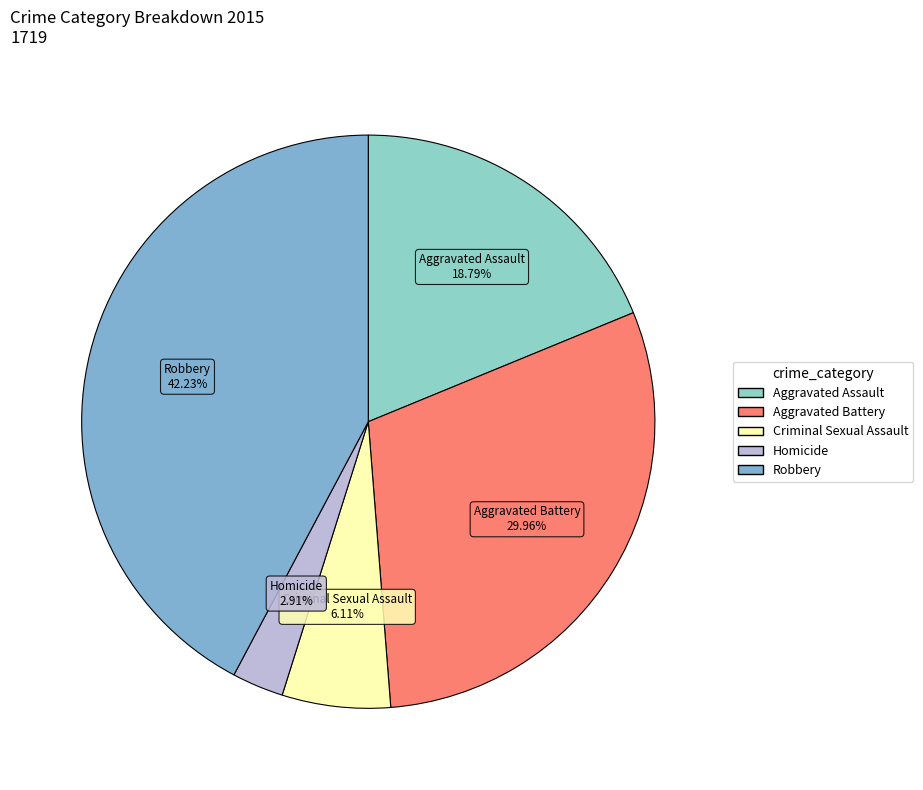

What is the ratio of the value at Aggravated Battery to the value at Robbery?

0.7